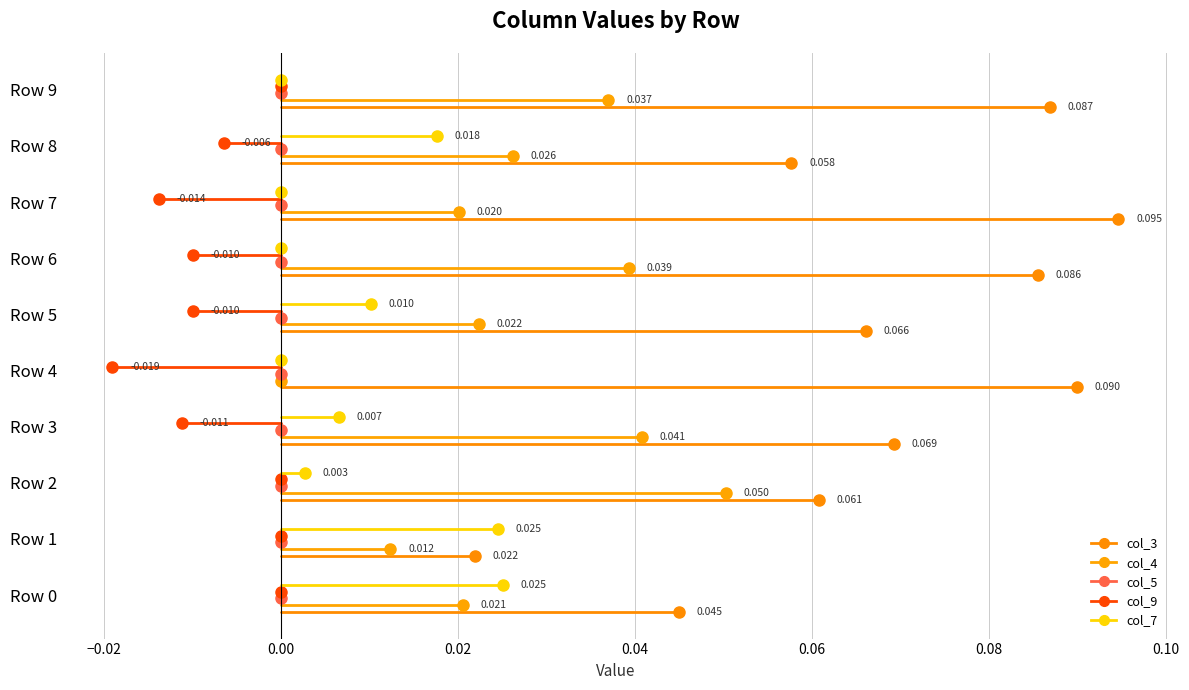

Which series has the widest spread of values?

col_3